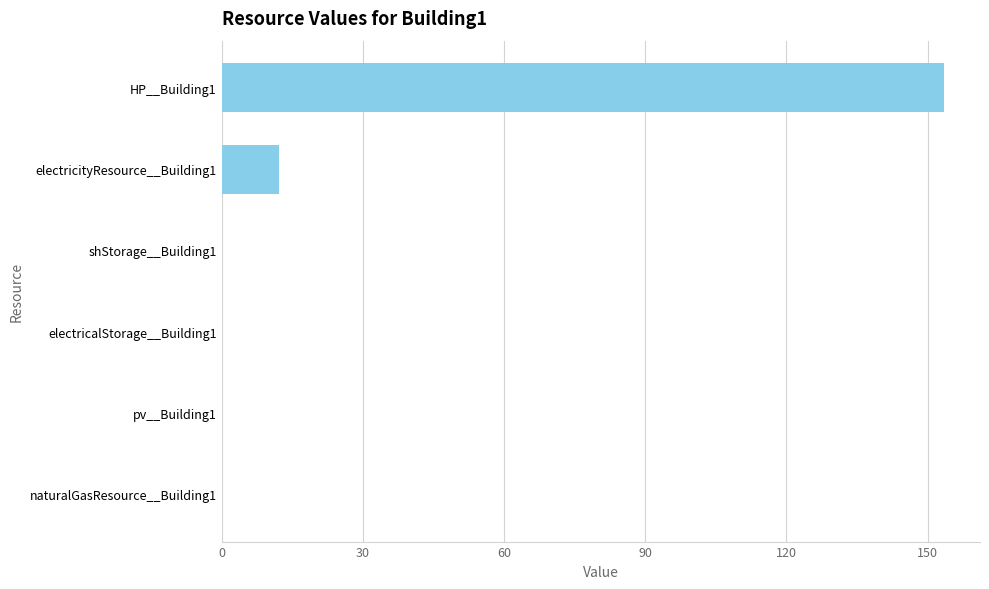

Which has a higher value, HP__Building1 or naturalGasResource__Building1?

HP__Building1